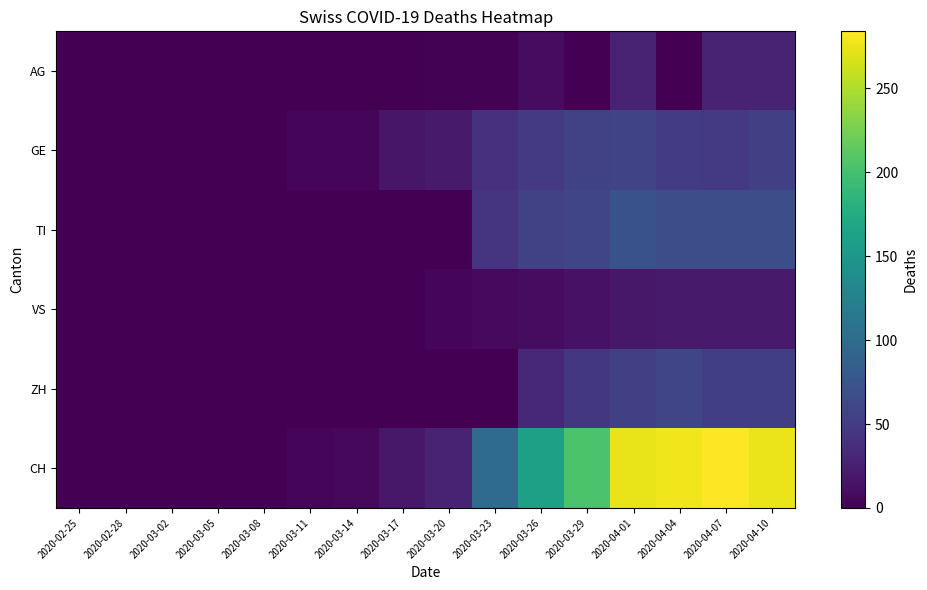

Reading right to left, transcribe all the data shown in this chart.

AG: 2020-04-10=27	2020-04-07=27	2020-04-04=0	2020-04-01=27	2020-03-29=0	2020-03-26=9	2020-03-23=2	2020-03-20=2	2020-03-17=0	2020-03-14=0	2020-03-11=0	2020-03-08=0	2020-03-05=0	2020-03-02=0	2020-02-28=0	2020-02-25=0
GE: 2020-04-10=54	2020-04-07=48	2020-04-04=51	2020-04-01=58	2020-03-29=55	2020-03-26=48	2020-03-23=41	2020-03-20=21	2020-03-17=17	2020-03-14=5	2020-03-11=4	2020-03-08=0	2020-03-05=0	2020-03-02=0	2020-02-28=0	2020-02-25=0
TI: 2020-04-10=67	2020-04-07=67	2020-04-04=67	2020-04-01=72	2020-03-29=59	2020-03-26=56	2020-03-23=43	2020-03-20=0	2020-03-17=0	2020-03-14=0	2020-03-11=0	2020-03-08=0	2020-03-05=0	2020-03-02=0	2020-02-28=0	2020-02-25=0
VS: 2020-04-10=21	2020-04-07=21	2020-04-04=21	2020-04-01=18	2020-03-29=14	2020-03-26=9	2020-03-23=7	2020-03-20=5	2020-03-17=1	2020-03-14=1	2020-03-11=1	2020-03-08=0	2020-03-05=0	2020-03-02=0	2020-02-28=0	2020-02-25=0
ZH: 2020-04-10=53	2020-04-07=53	2020-04-04=59	2020-04-01=54	2020-03-29=46	2020-03-26=32	2020-03-23=0	2020-03-20=0	2020-03-17=0	2020-03-14=0	2020-03-11=0	2020-03-08=0	2020-03-05=0	2020-03-02=0	2020-02-28=0	2020-02-25=0
CH: 2020-04-10=276	2020-04-07=284	2020-04-04=278	2020-04-01=275	2020-03-29=204	2020-03-26=161	2020-03-23=99	2020-03-20=28	2020-03-17=18	2020-03-14=6	2020-03-11=5	2020-03-08=0	2020-03-05=0	2020-03-02=0	2020-02-28=0	2020-02-25=0